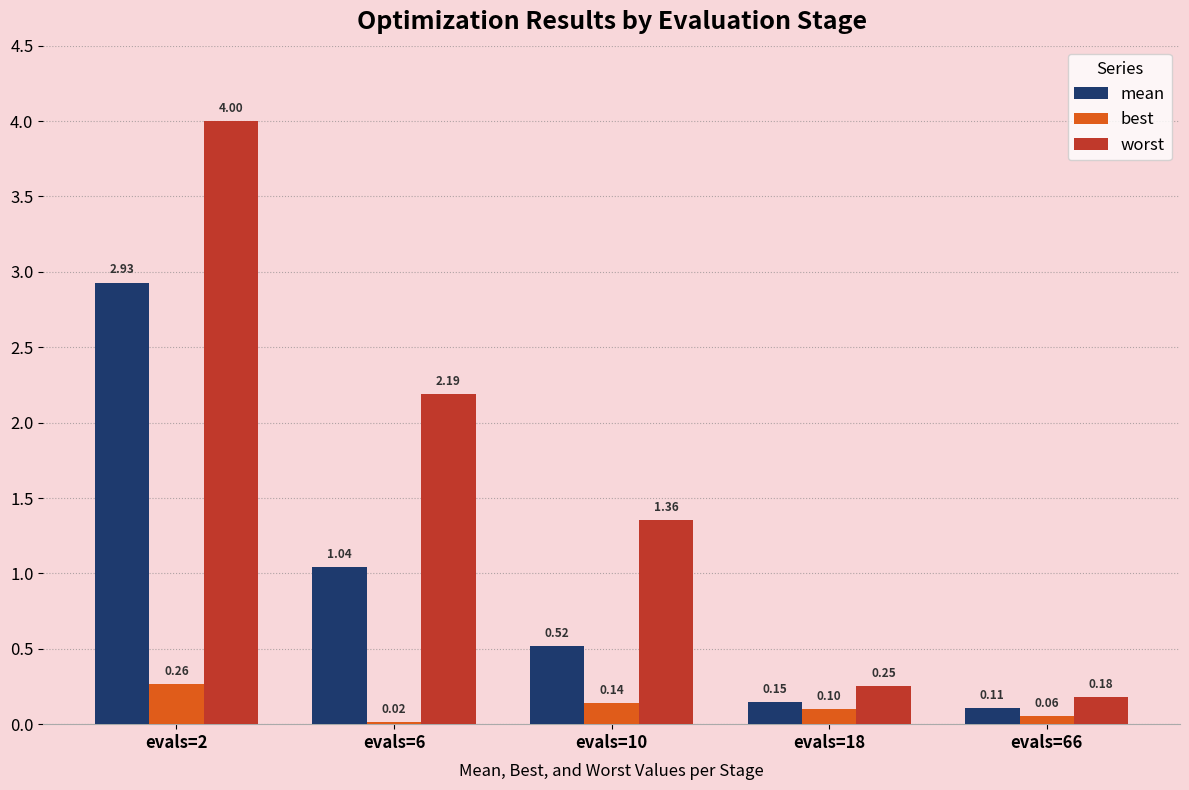

At which category is the sum across all series the highest?

evals=2